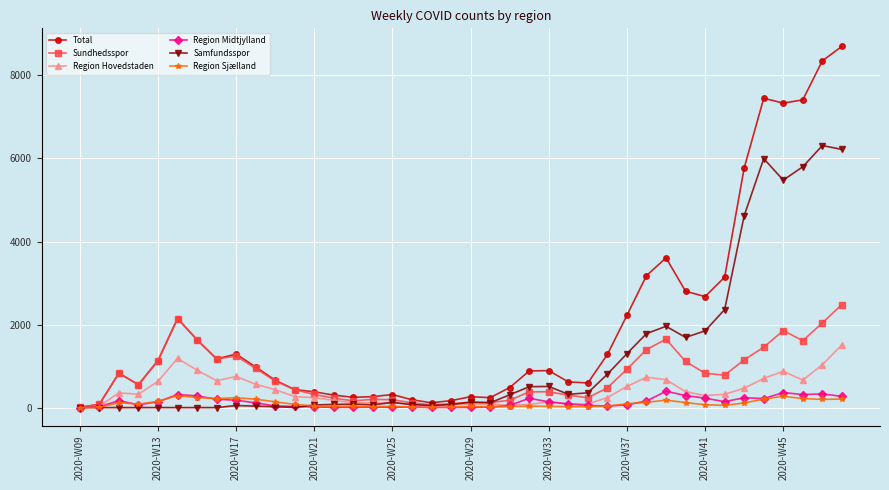

Which series has the largest total across all categories?

Total